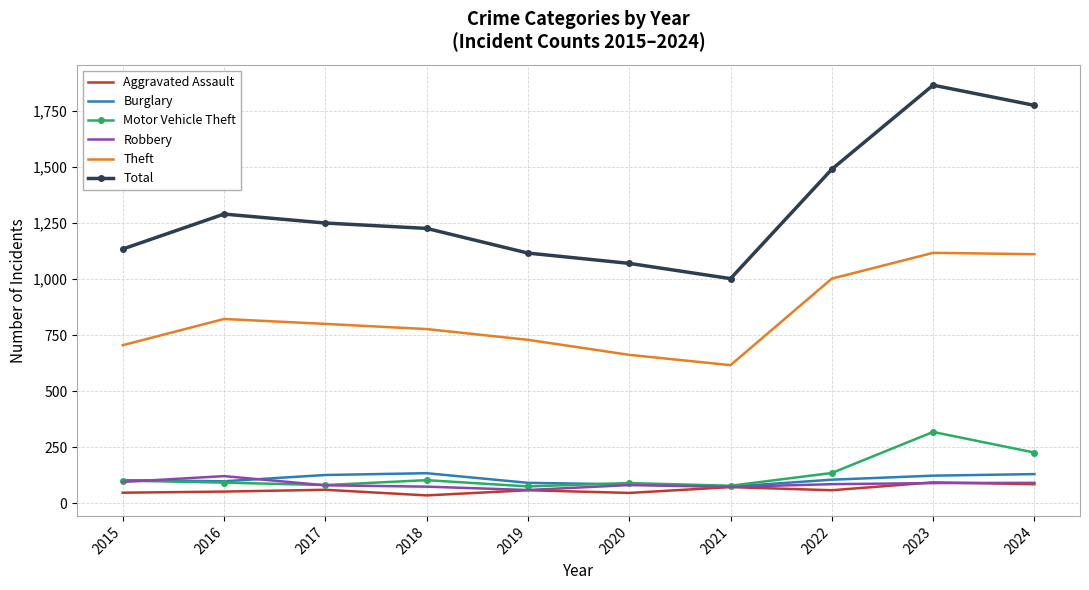

Which series changed the most between 2016 and 2024?

Total